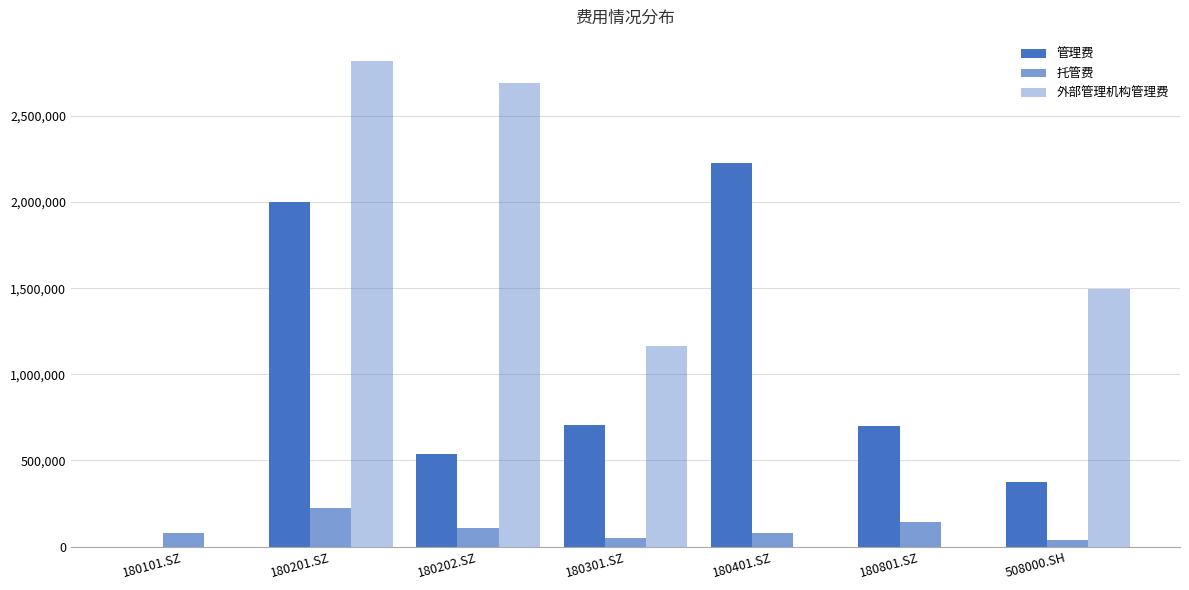

How many data points in 外部管理机构管理费 are above 1165480?

4